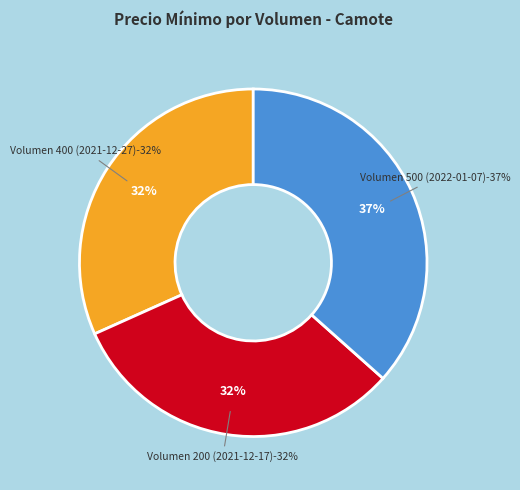

To the nearest percent, what percentage of the pie is Volumen 500 (2022-01-07)?

37%